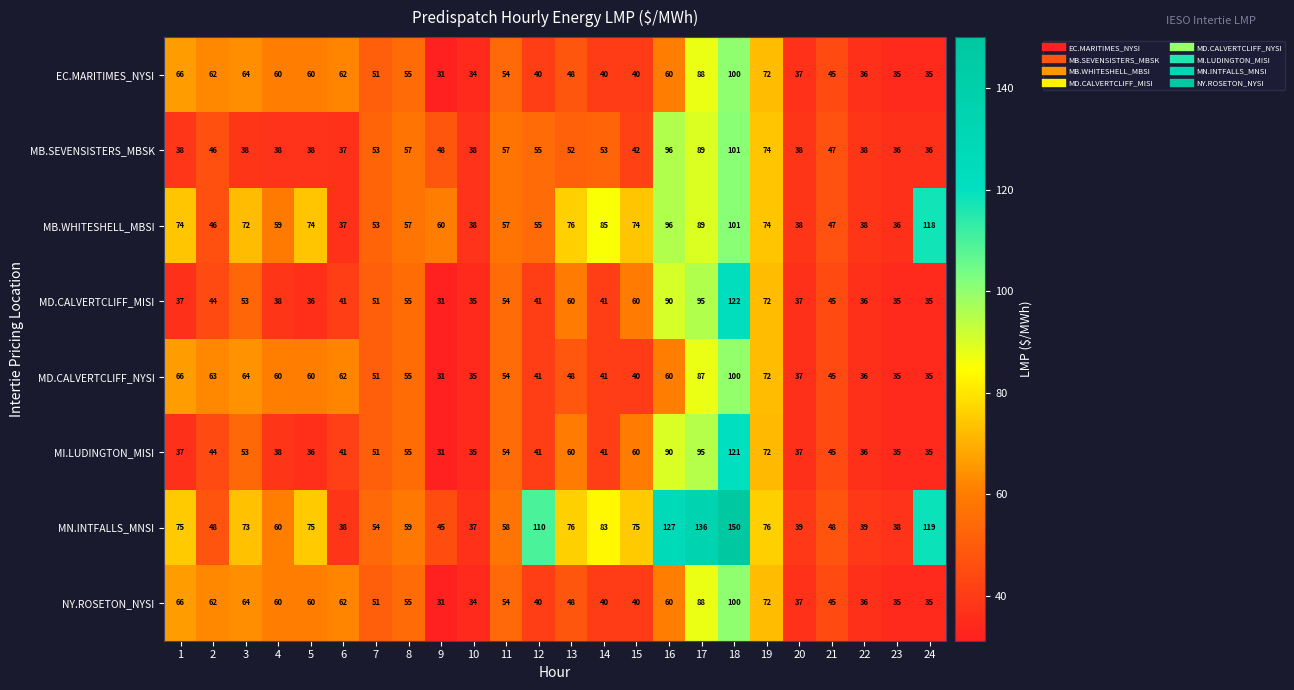

What is the average value of the MB.SEVENSISTERS_MBSK series?

52